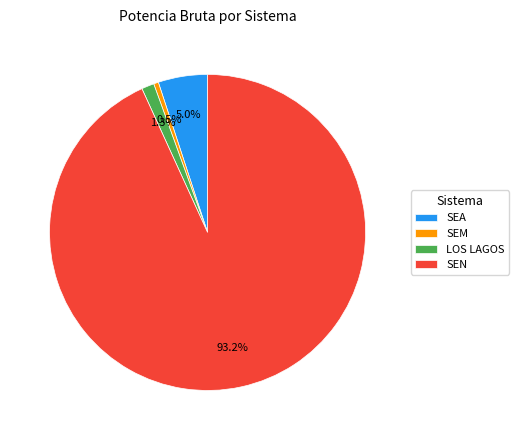

What percentage is NOT represented by SEA?

95.0%